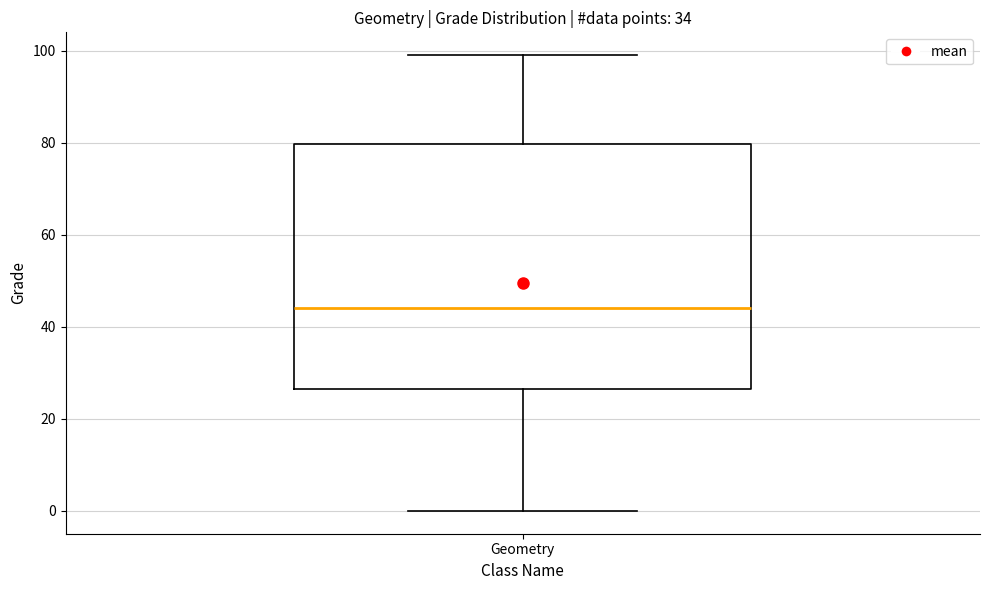

Where does the upper whisker of the box for Geometry end on the y-axis? The values are not printed on the chart, so give them approximately, as read against the axis.

100